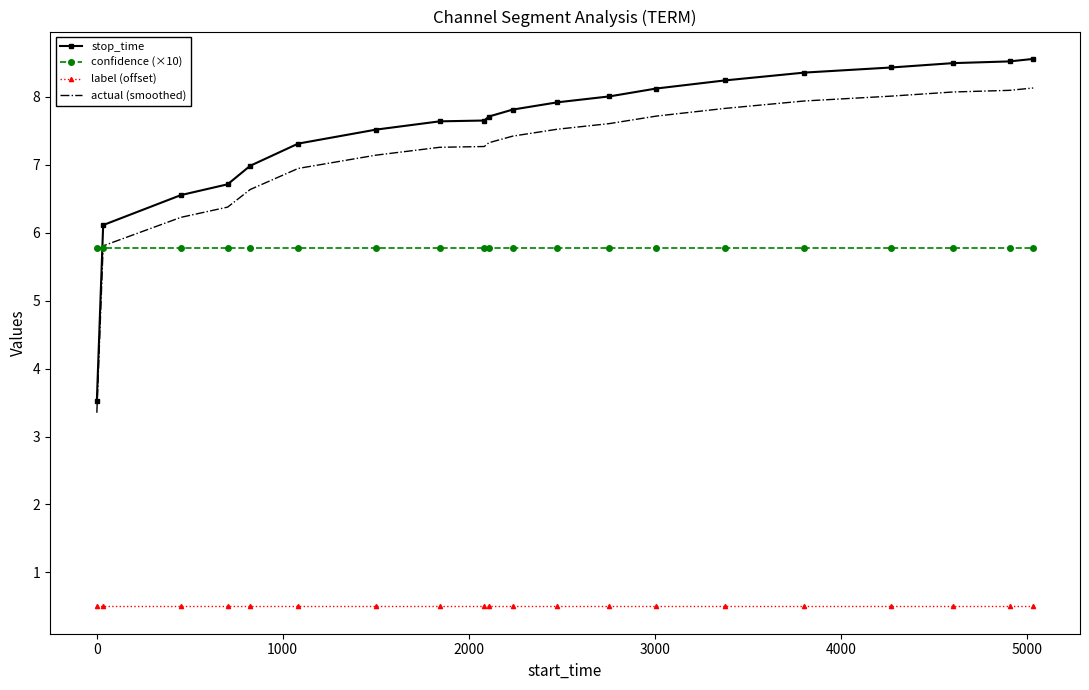

Rank the series by their maximum value, from lowest to highest.

label (offset), confidence (×10), actual (smoothed), stop_time